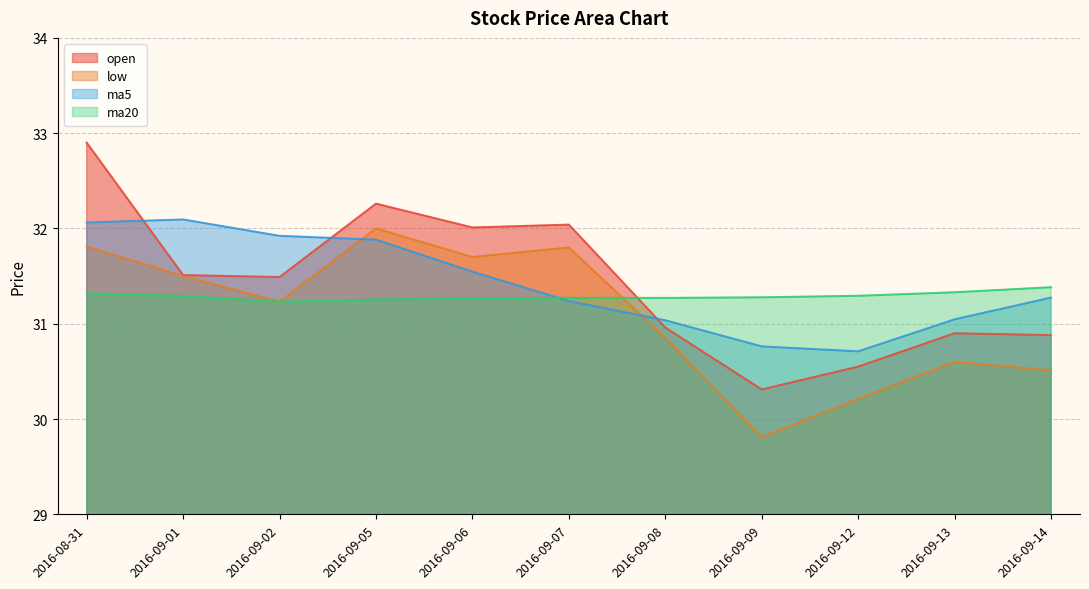

List the series in order of their peak value, lowest first.

ma20, low, ma5, open